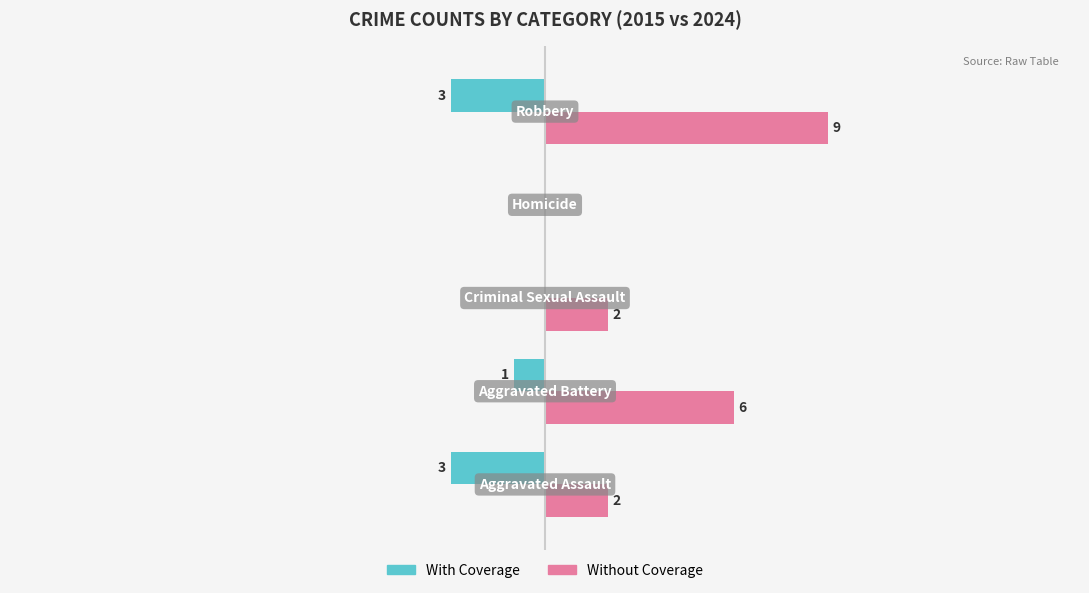

Reading right to left, list all the values displayed in this chart.

With Coverage: -3	0	0	-1	-3
Without Coverage: 9	0	2	6	2